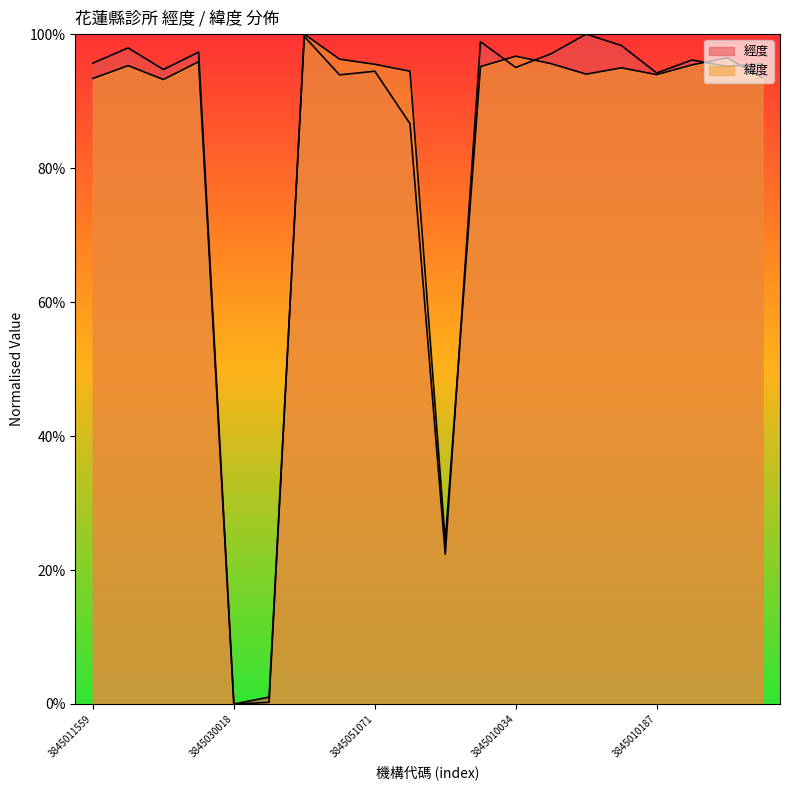

How many times do 緯度 and 經度 cross each other?

6